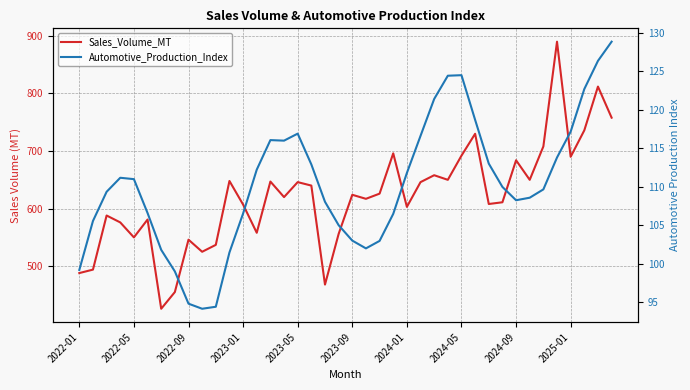

At how many categories does at least one series exceed 559?

29